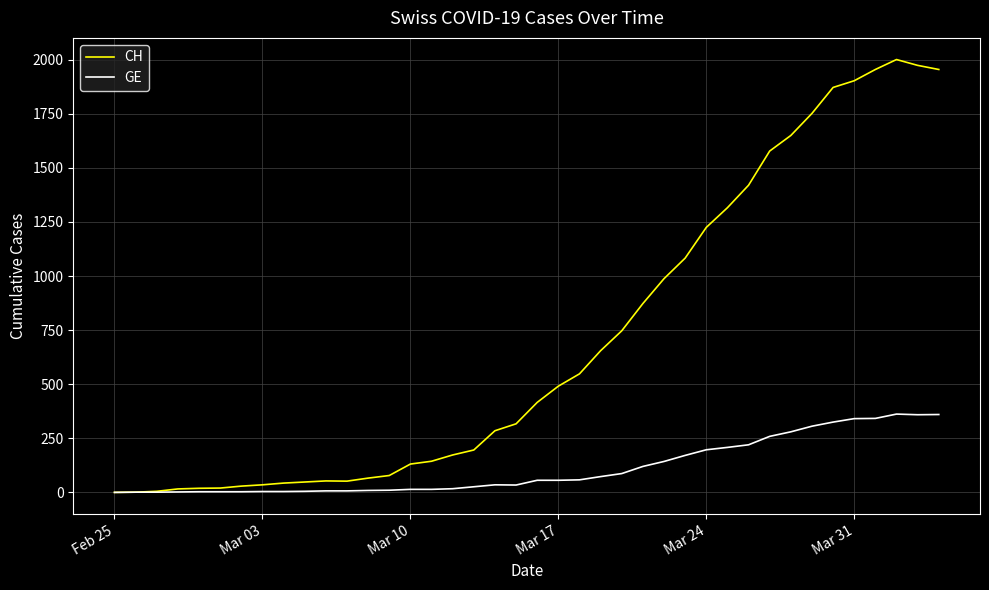

Which series has the largest total across all categories?

CH